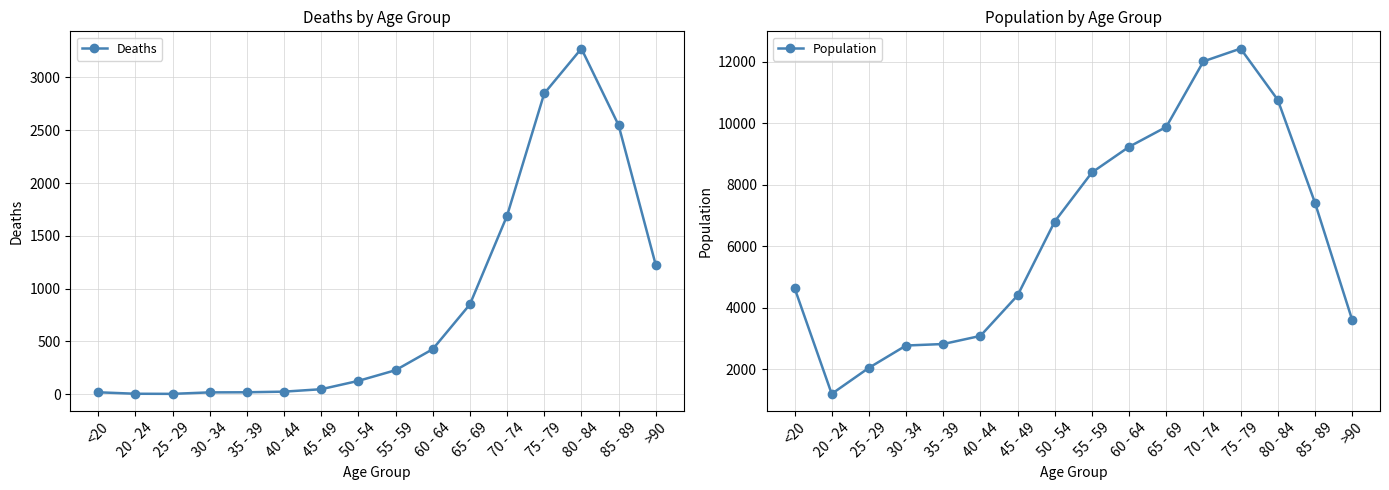

Which category has the highest value across all series?

75 - 79